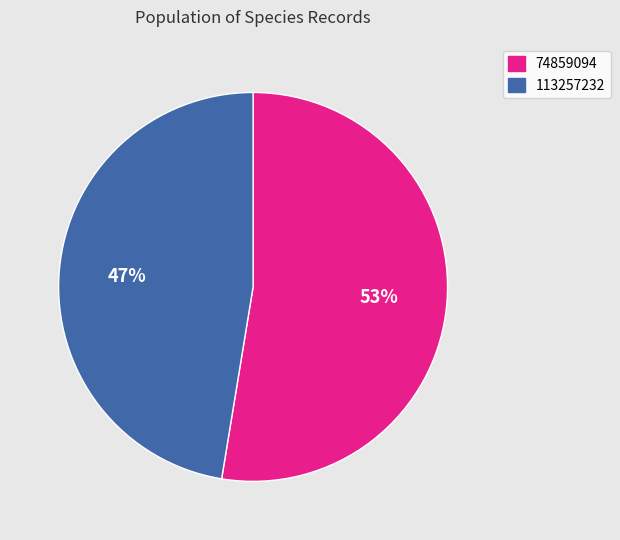

To the nearest percent, what percentage of the pie is 113257232?

47%